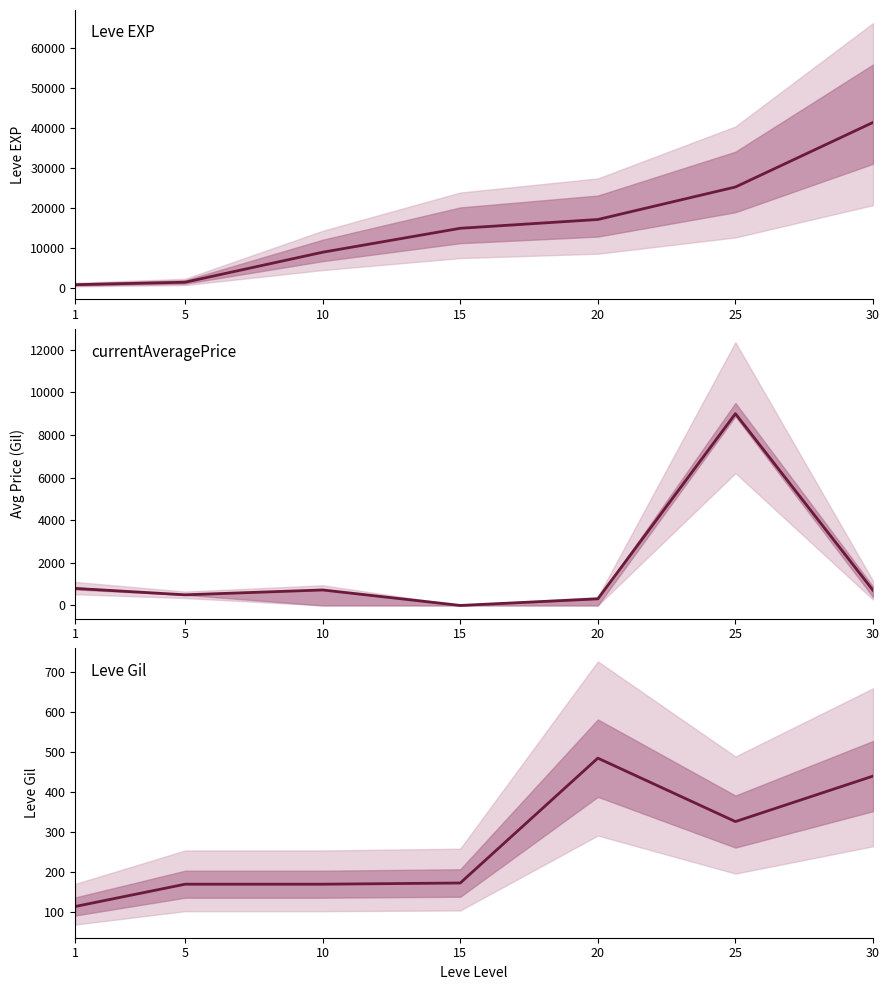

What is the difference between the second highest and minimum values in the Leve EXP series?

24450.0